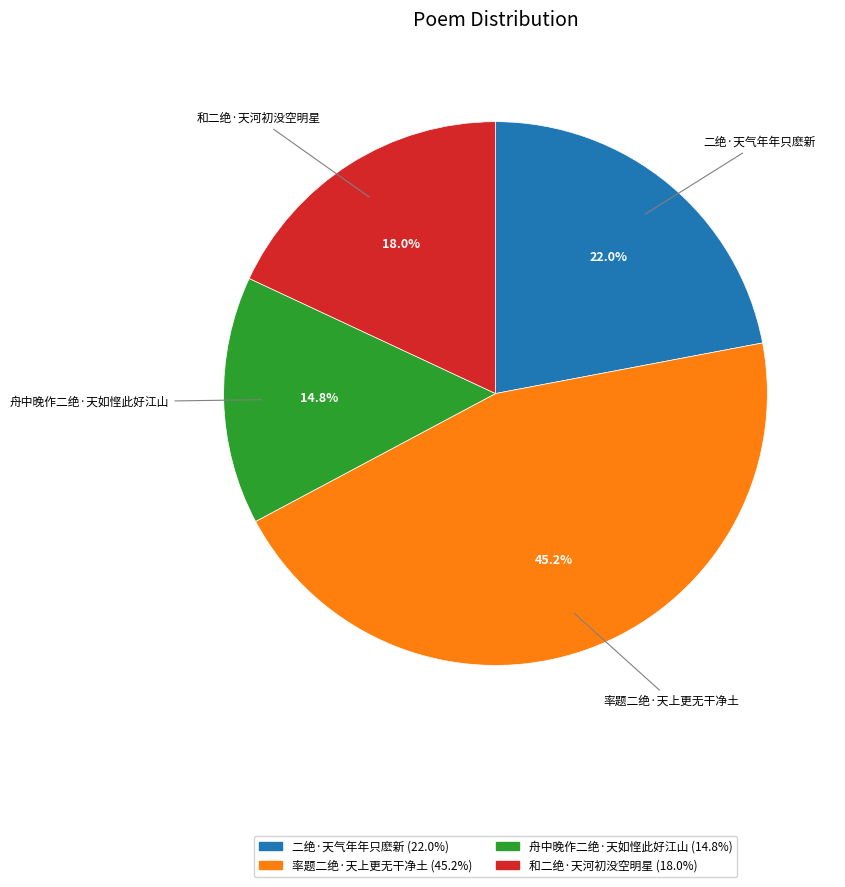

What is the smallest slice in the pie chart?

舟中晚作二绝·天如悭此好江山